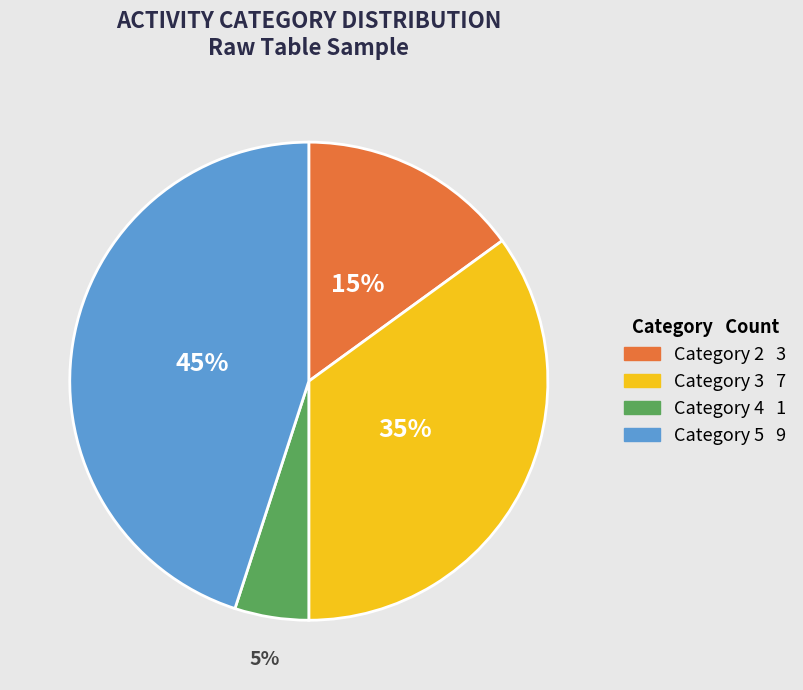

Is there any slice that represents more than half of the pie?

No